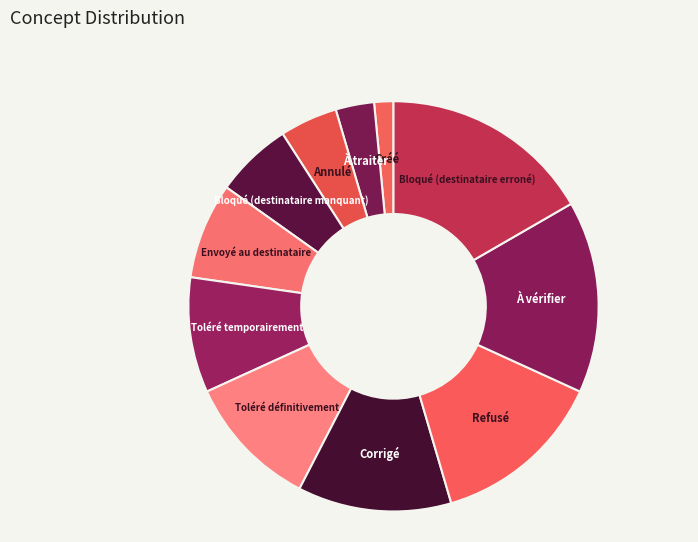

How many slices are in this pie chart?

11